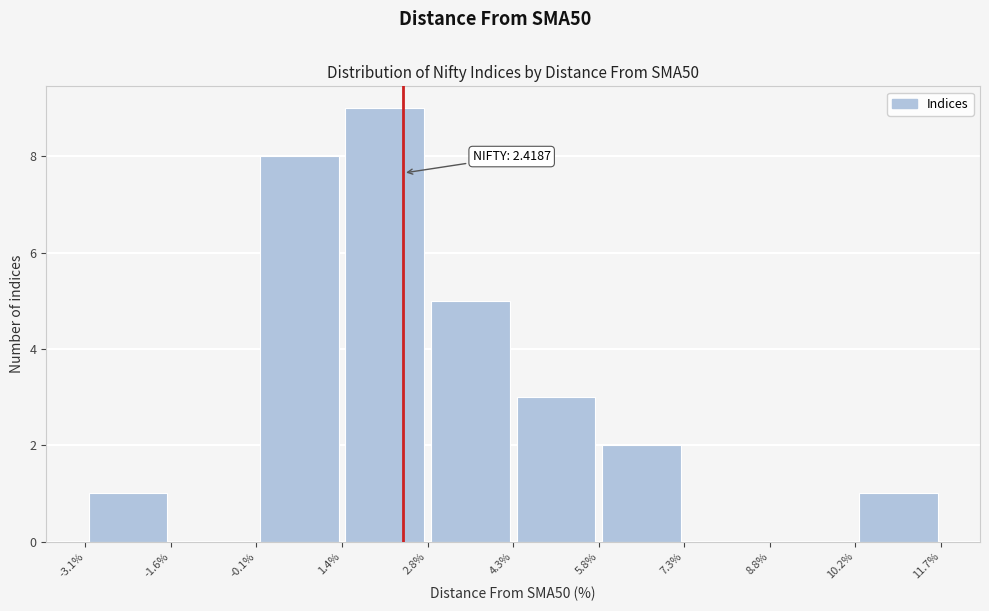

Which range on the x-axis has the tallest bar?

1.4% to 2.8%